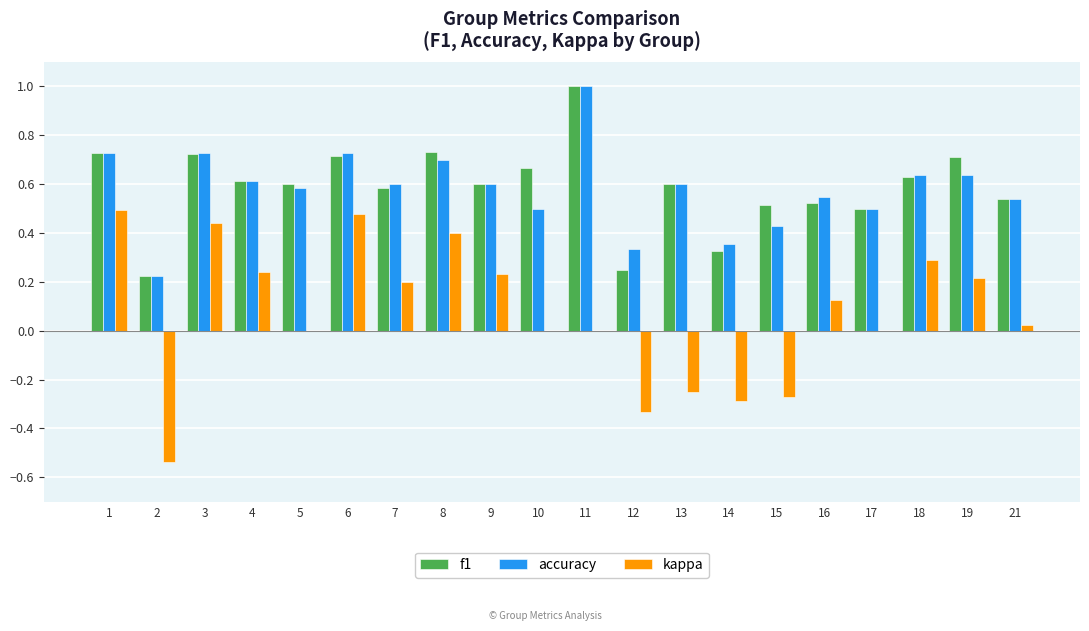

What is the sum of all kappa values?

1.5